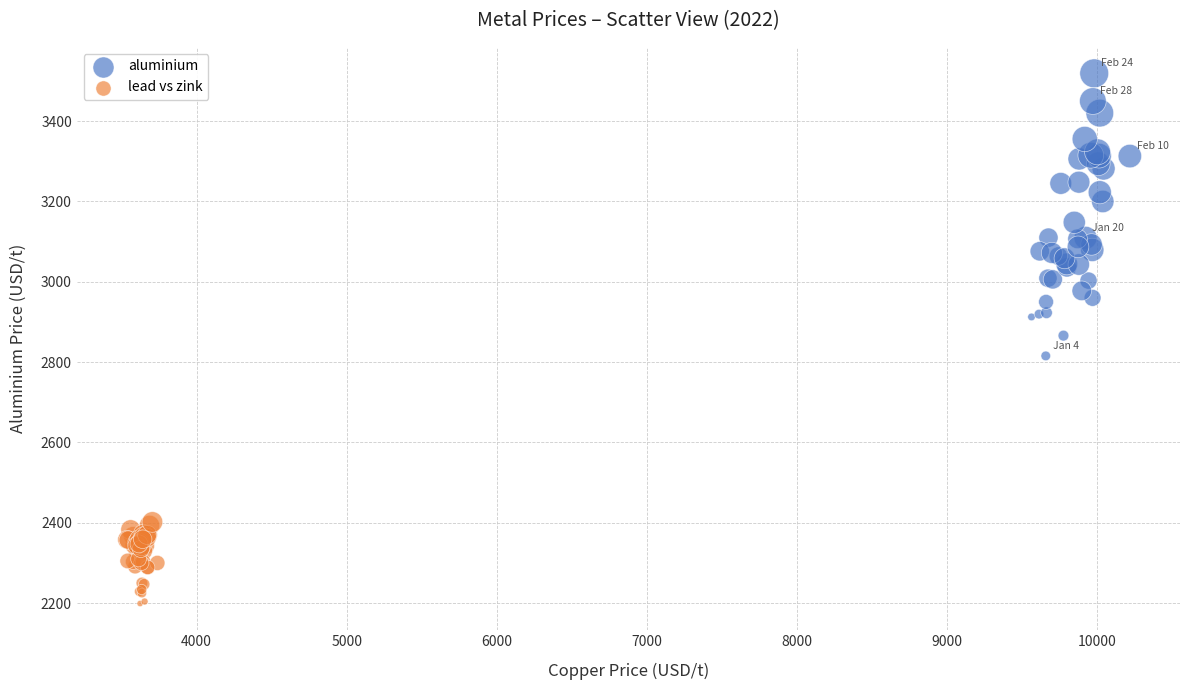

Which series has the widest spread of Y values?

aluminium